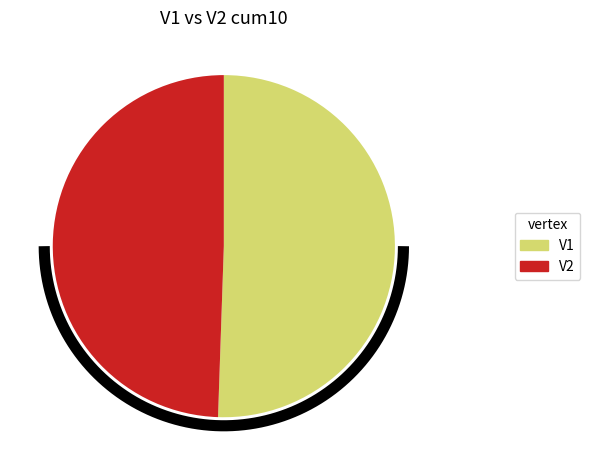

How many segments does this pie chart have?

2